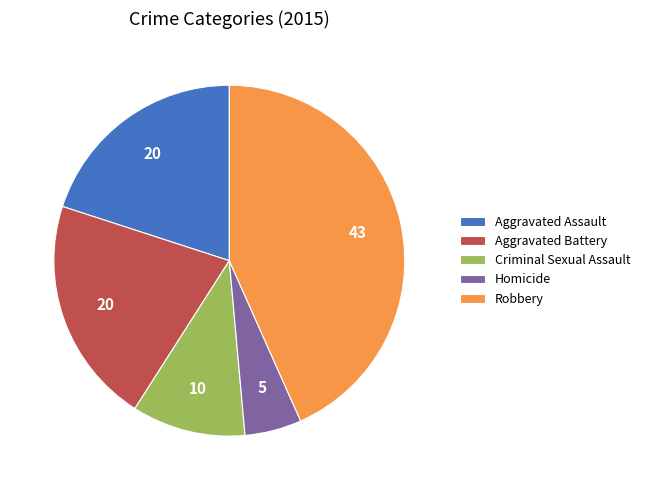

The Aggravated Assault slice represents 20% of the pie. True or false?

True